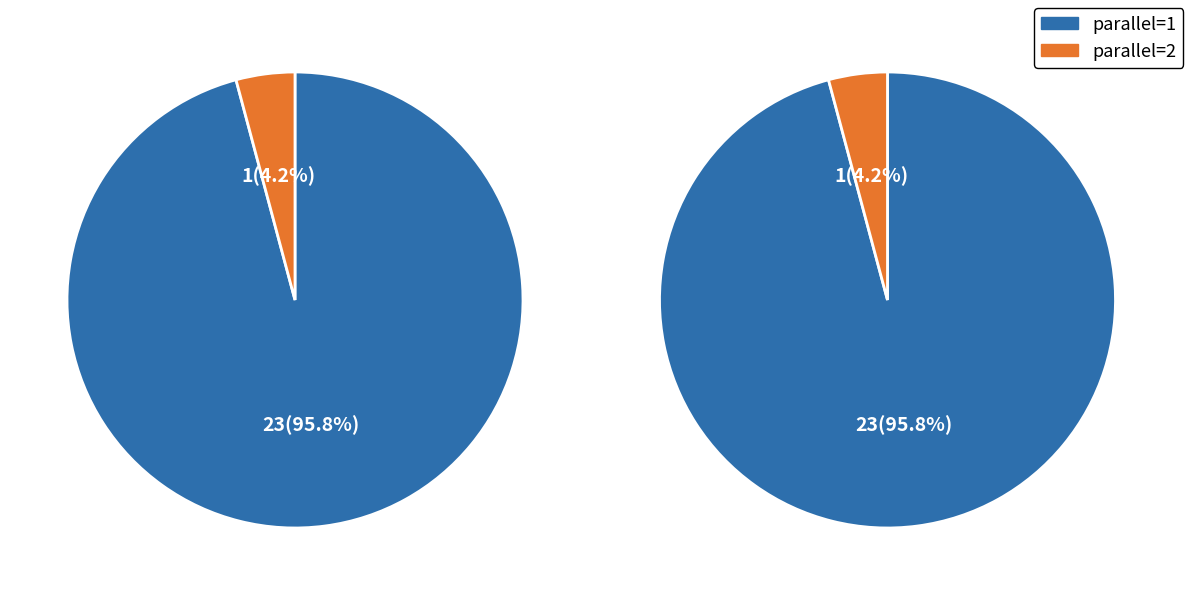

Which category accounts for the majority?

parallel=1